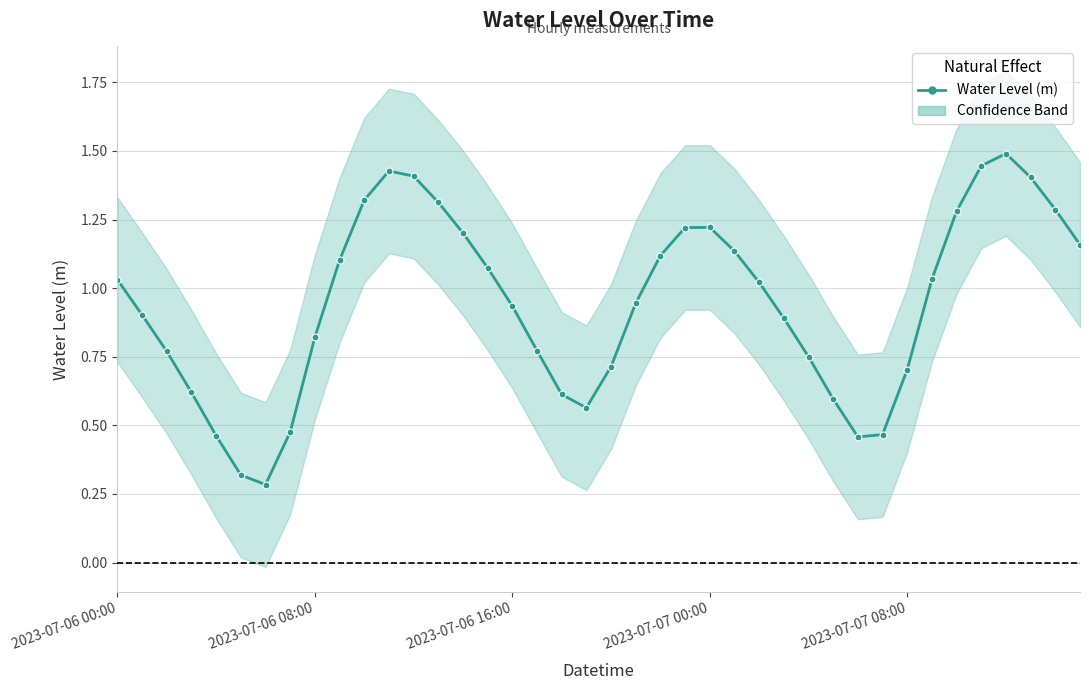

Rank the categories by value from highest to lowest.

36, 35, 11, 12, 37, 10, 13, 38, 34, 24, 23, 14, 39, 25, 22, 9, 15, 33, 2023-07-06 00:00, 26, 21, 16, 2023-07-06 08:00, 27, 8, 17, 2023-07-06 16:00, 28, 20, 32, 2023-07-07 00:00, 18, 29, 19, 7, 31, 2023-07-07 08:00, 30, 5, 6